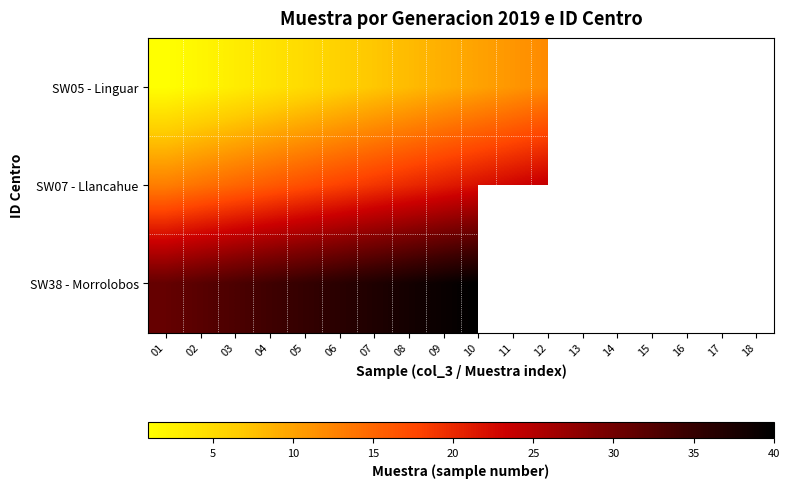

What is the total value across all series at 09?

69.0